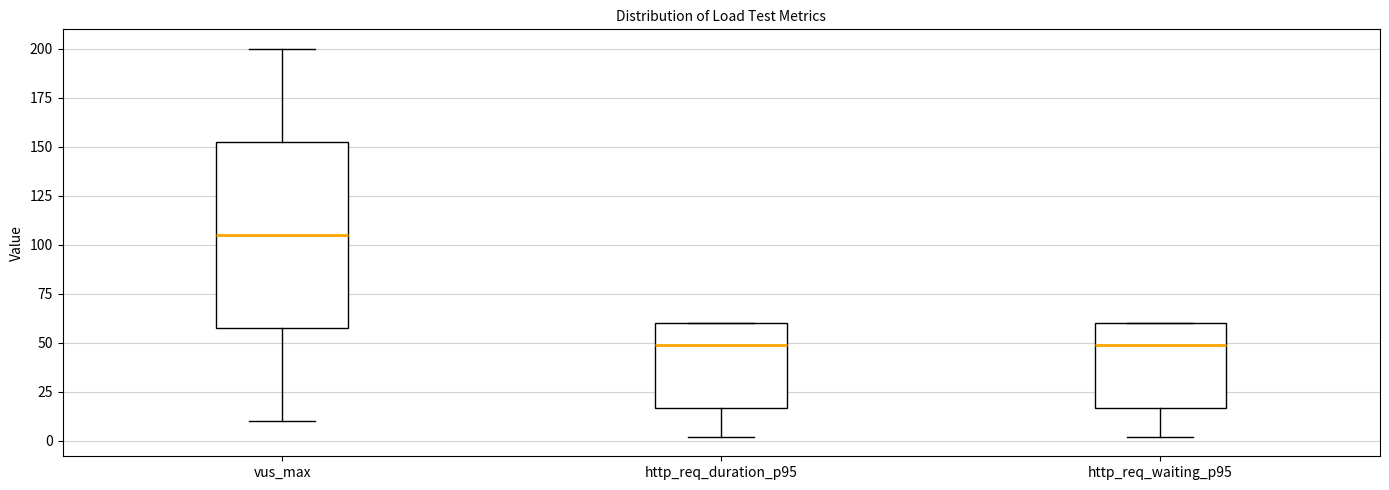

Which box is the tallest, from its lower edge to its upper edge?

vus_max